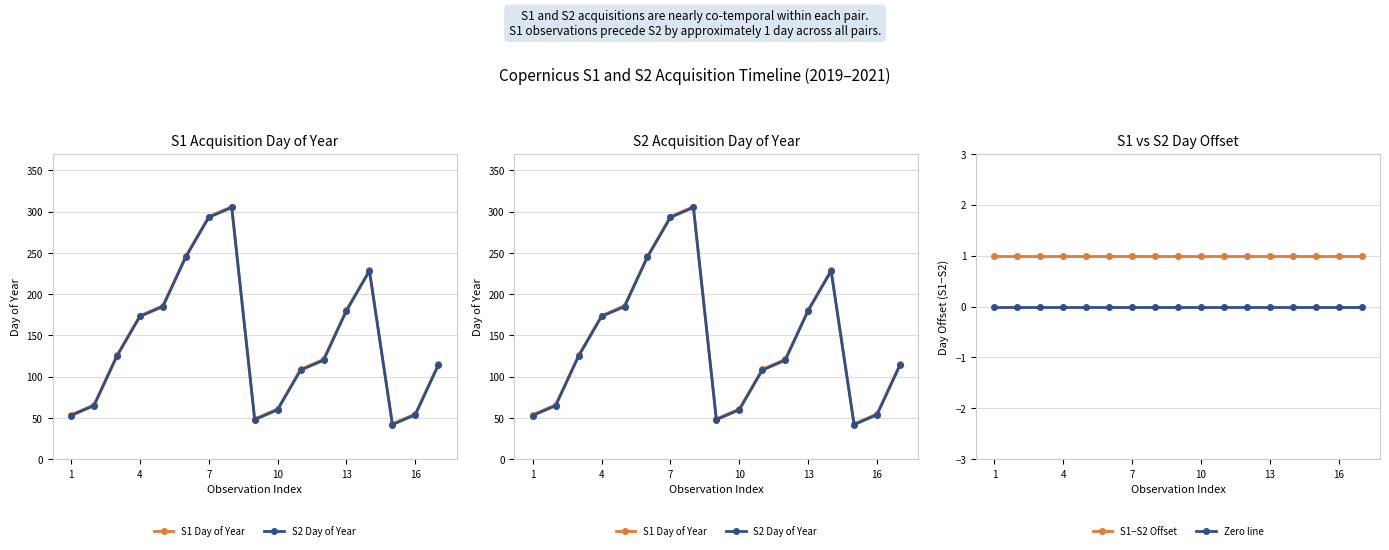

Where is S1−S2 Offset nearest to the value 1?

1